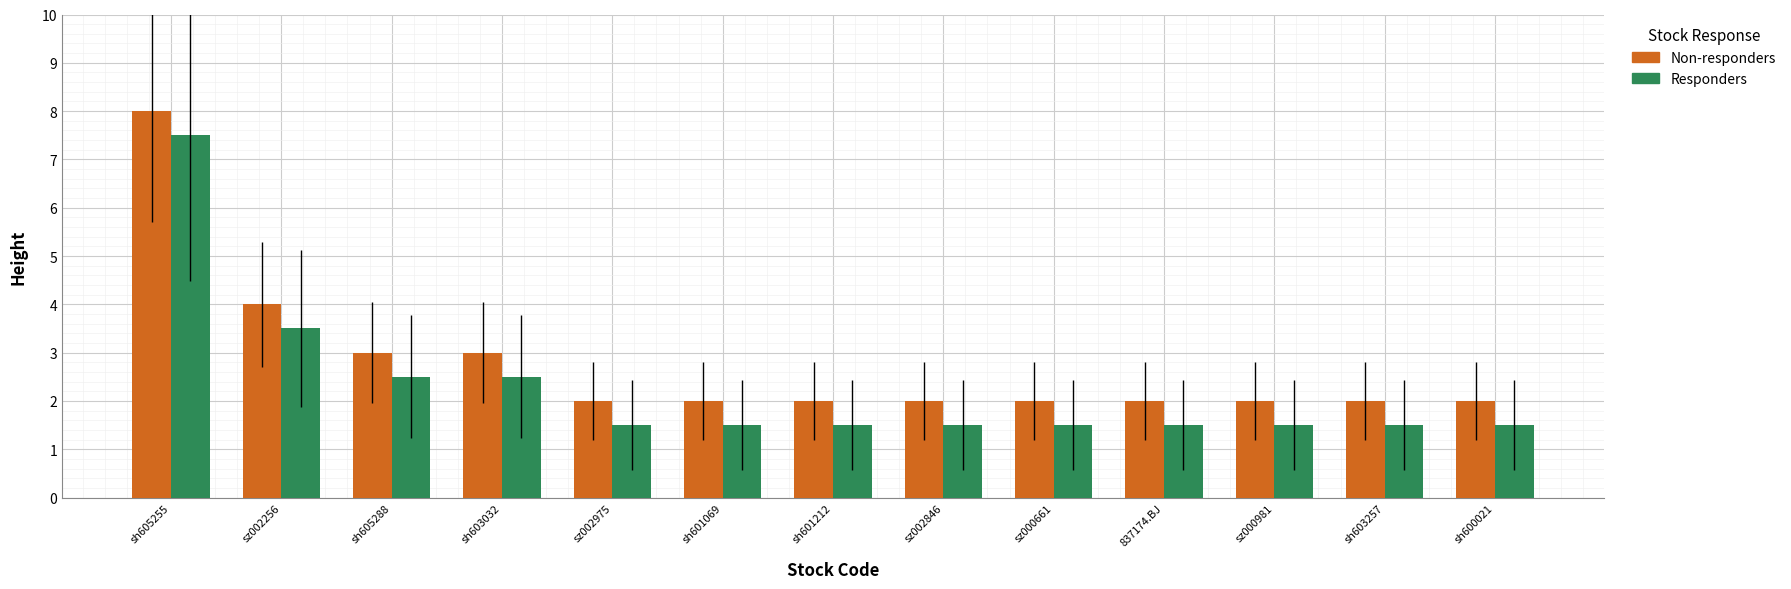

Rank the series by their average value, from highest to lowest.

Non-responders, Responders